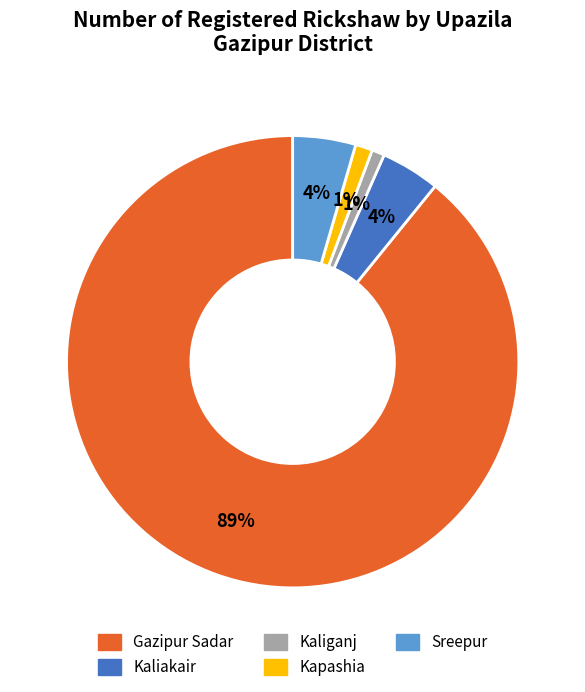

Is it true that Kaliganj is 1% of the pie?

True